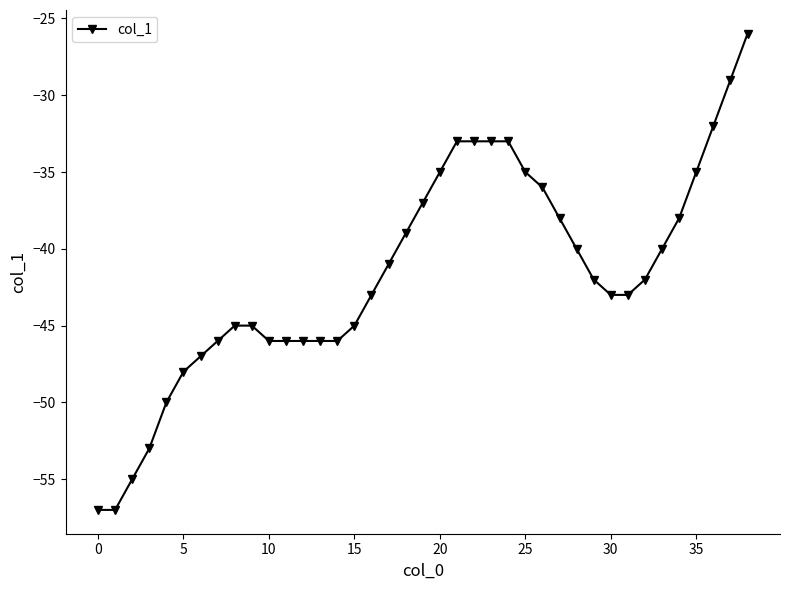

What is the value of the 23rd point from the left?

-33